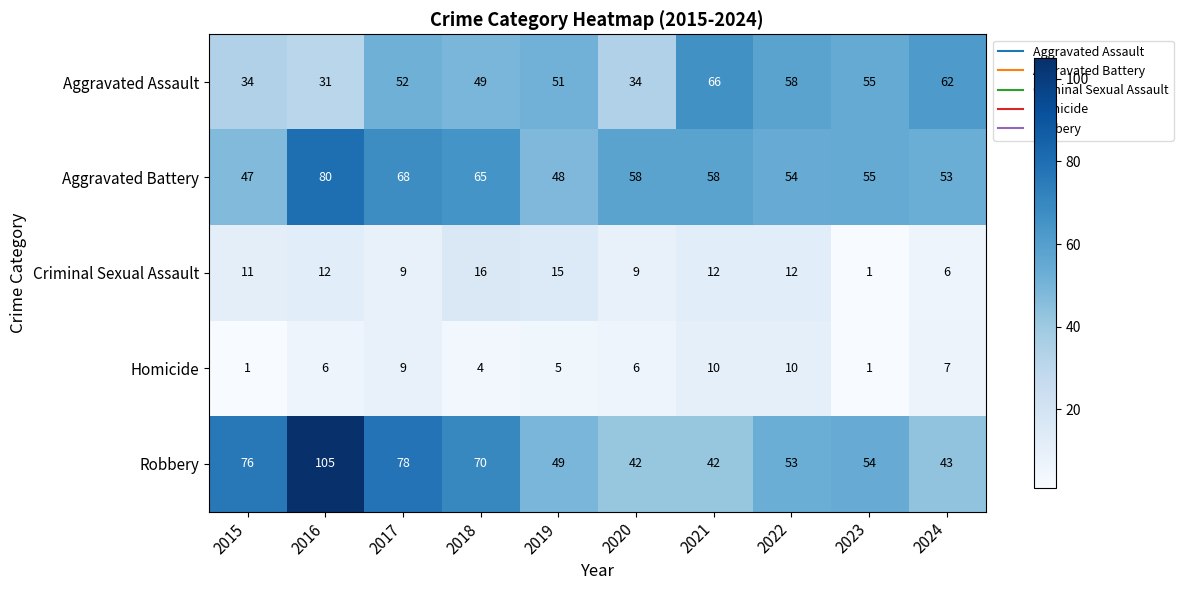

At how many categories does at least one series exceed 29?

10